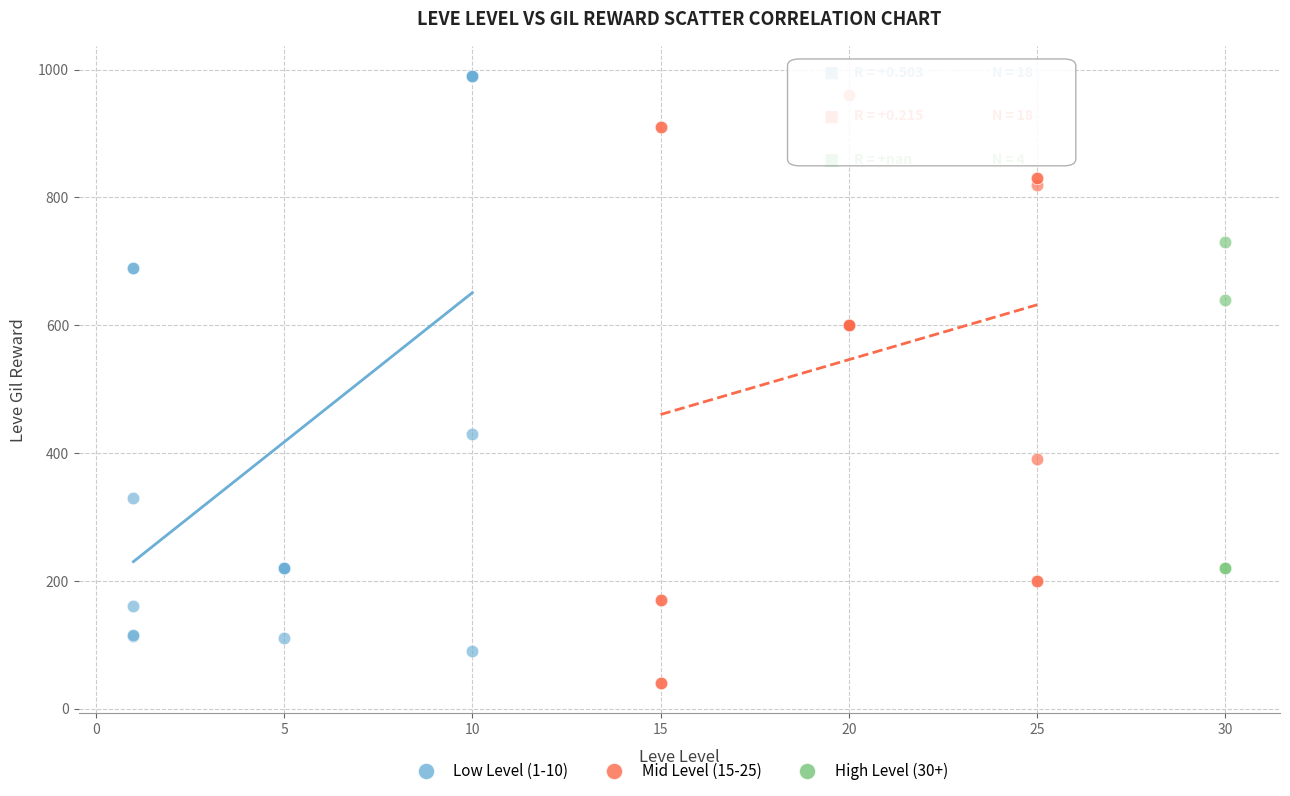

Which series contains the lowest Y value?

Mid Level (15-25)